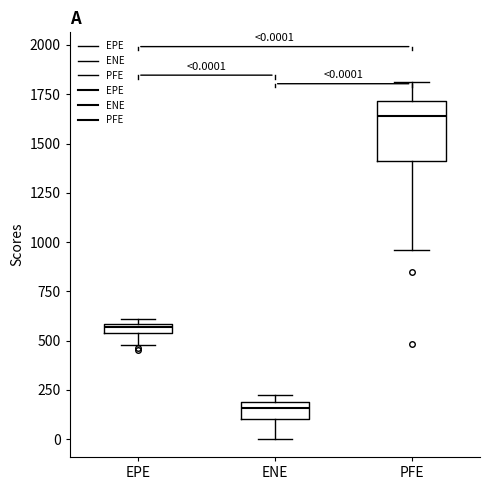

Which box's median line is the highest?

PFE